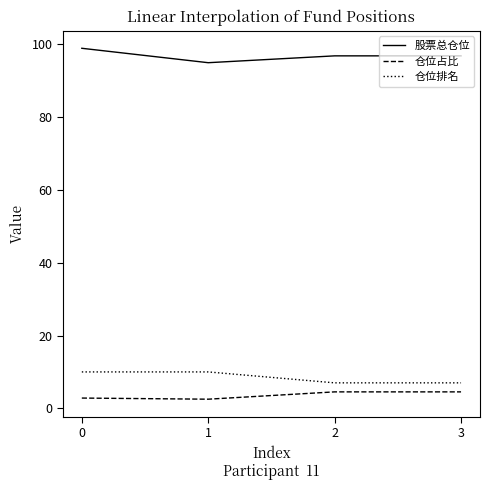

Where does the 仓位占比 series first go above 4?

2